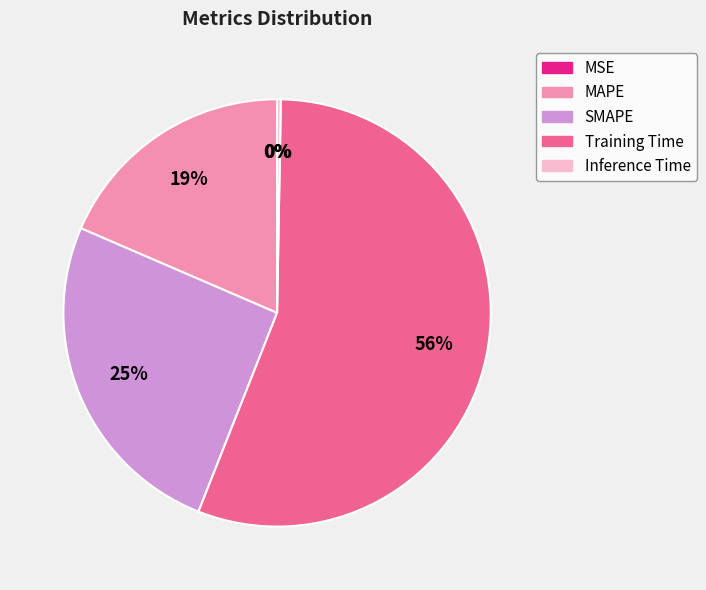

Combined, do Training Time and Inference Time account for over 50%?

Yes